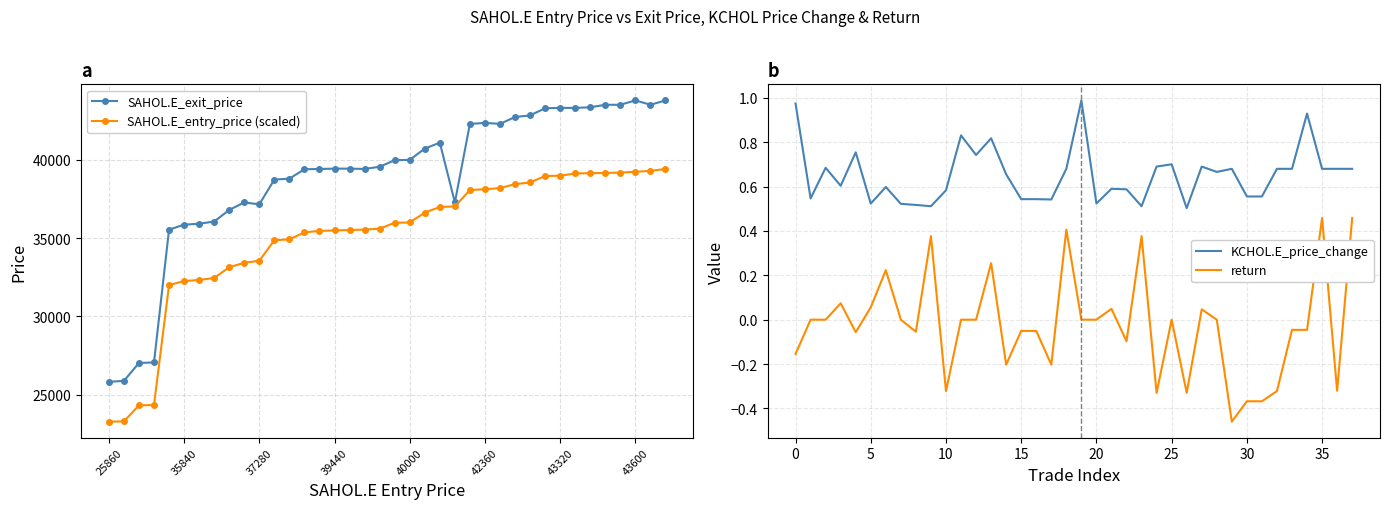

Is it true that KCHOL.E_price_change equals 0.6 at 43320?

True